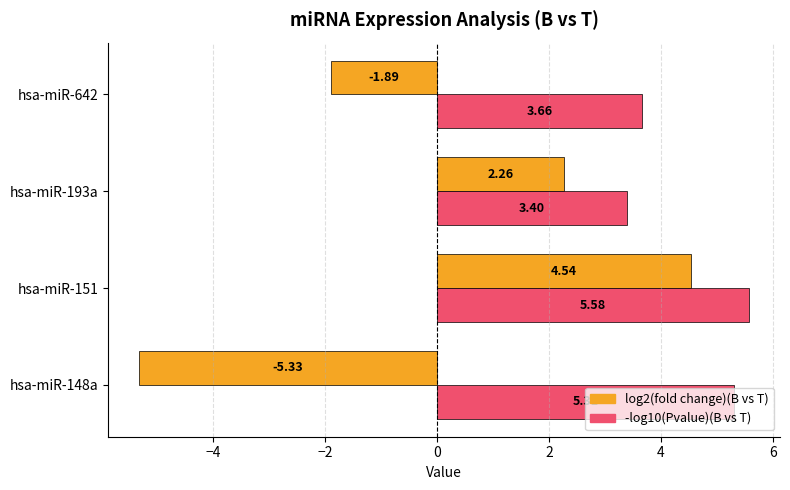

What is the sum of the -log10(Pvalue)(B vs T) values at hsa-miR-148a and hsa-miR-151?

10.9